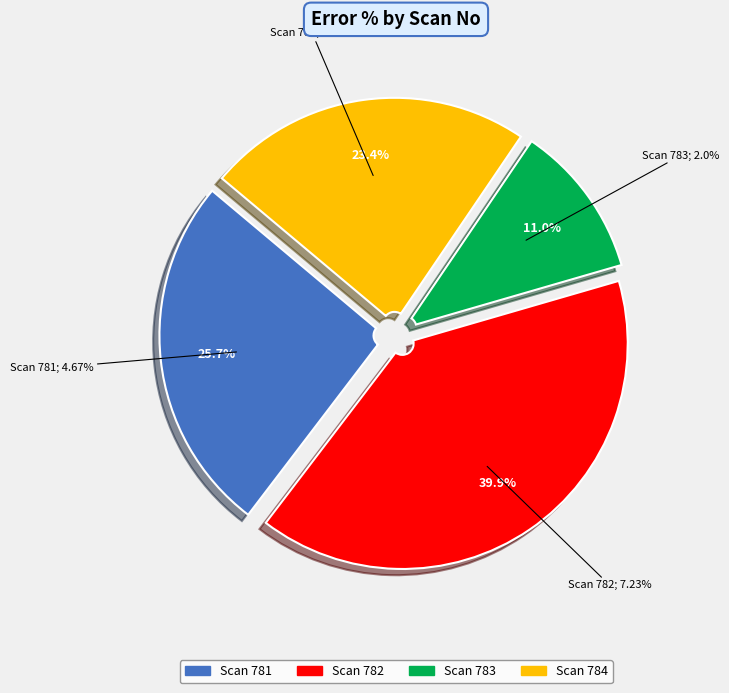

To the nearest percent, what is the difference between the largest and smallest slice percentages?

29%